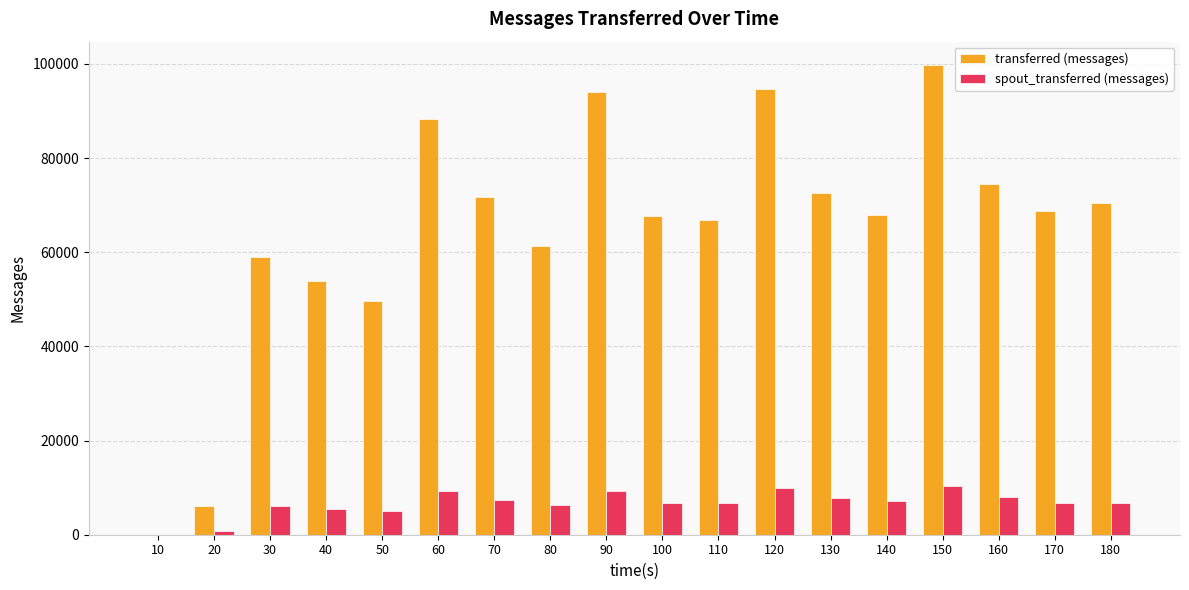

The transferred (messages) series shows 88280 at 60. True or false?

True